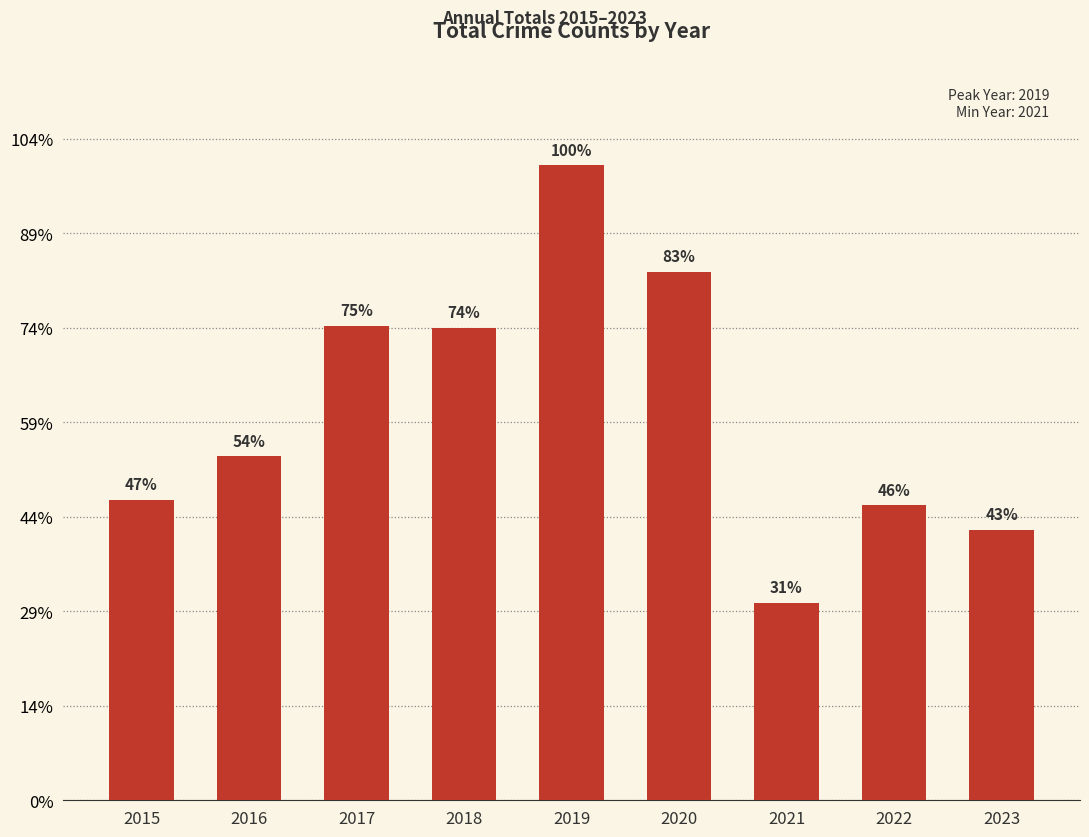

Does the chart contain any negative values?

No